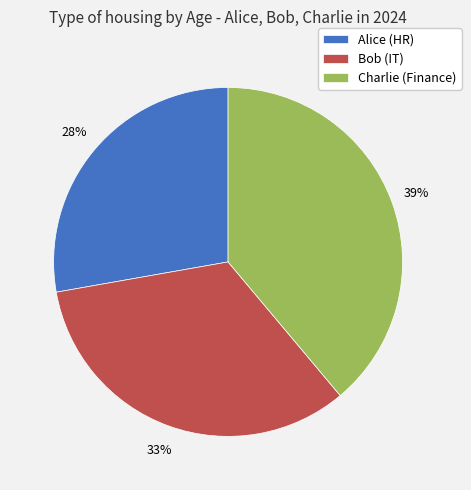

Is the sum of Bob (IT) and Charlie (Finance) greater than half?

Yes